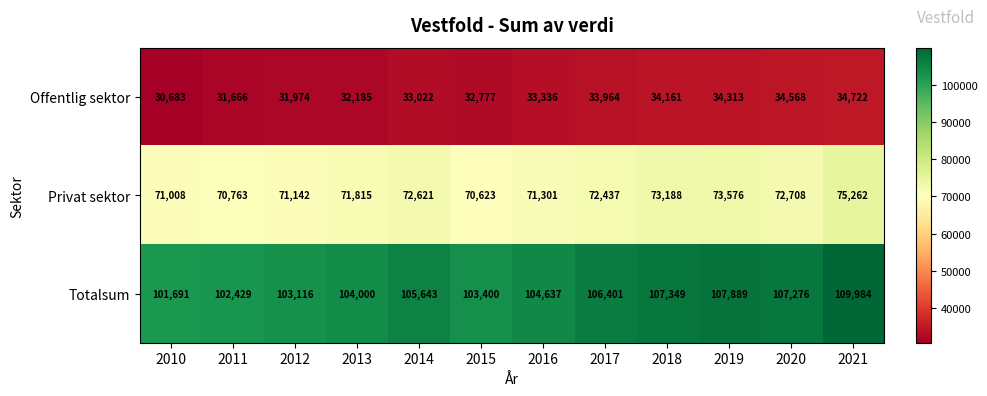

What is the approximate value of Totalsum at 2013, to the nearest 100?

104000